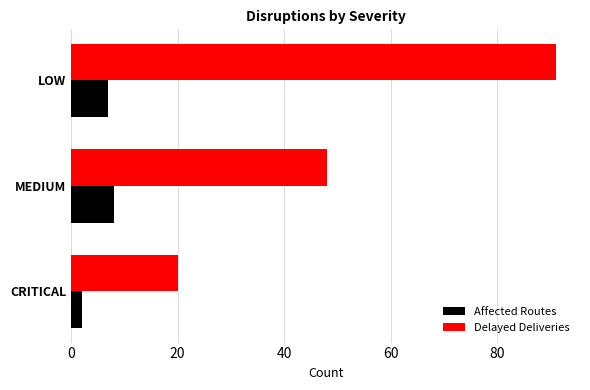

The Delayed Deliveries series shows 50 at LOW. True or false?

False